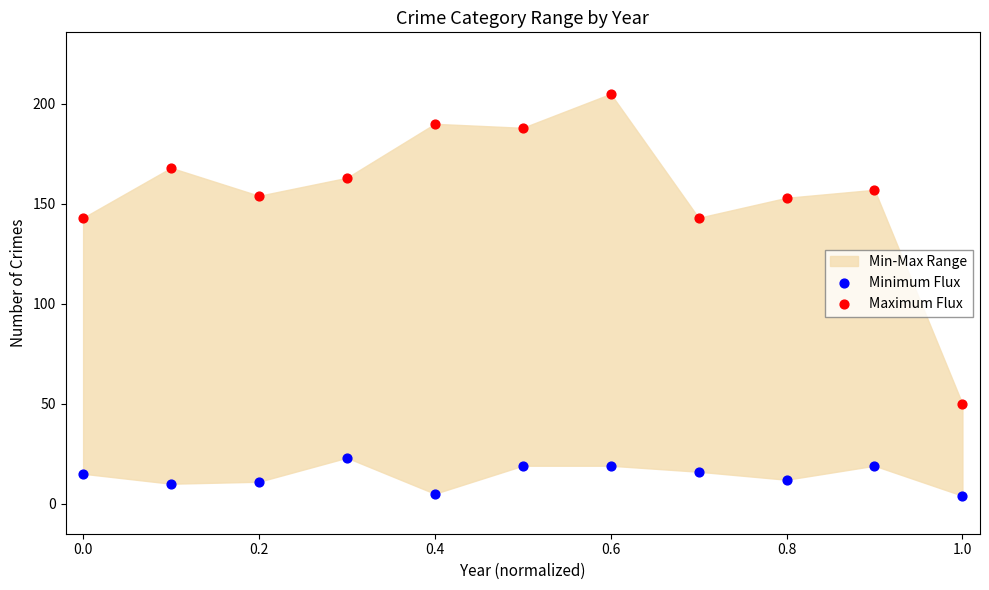

Which series reaches the maximum Y coordinate?

Maximum Flux